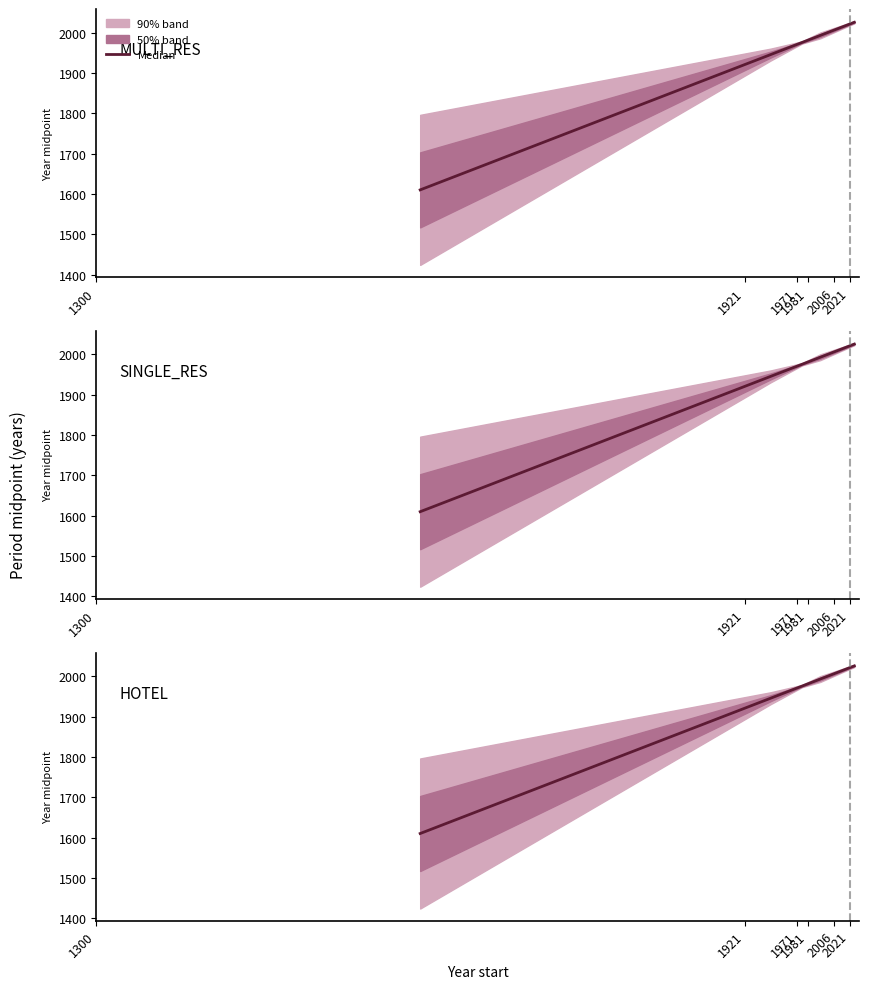

What is the value of the MULTI_RES point at the 6th from the left?

2025.5